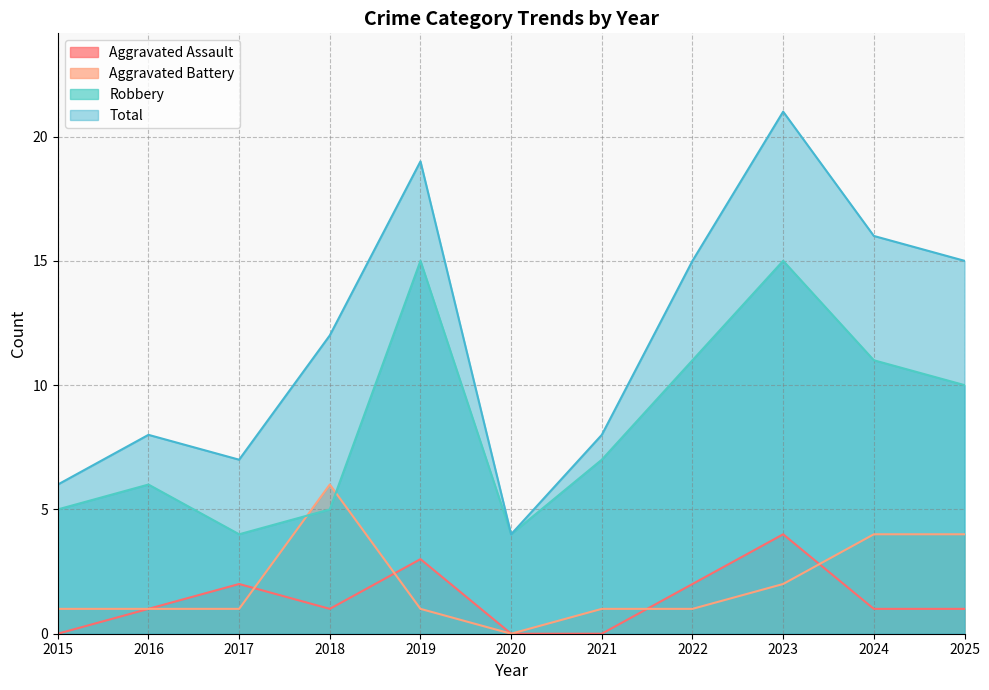

In Total, how many points are lower than both neighbors (excluding endpoints)?

2